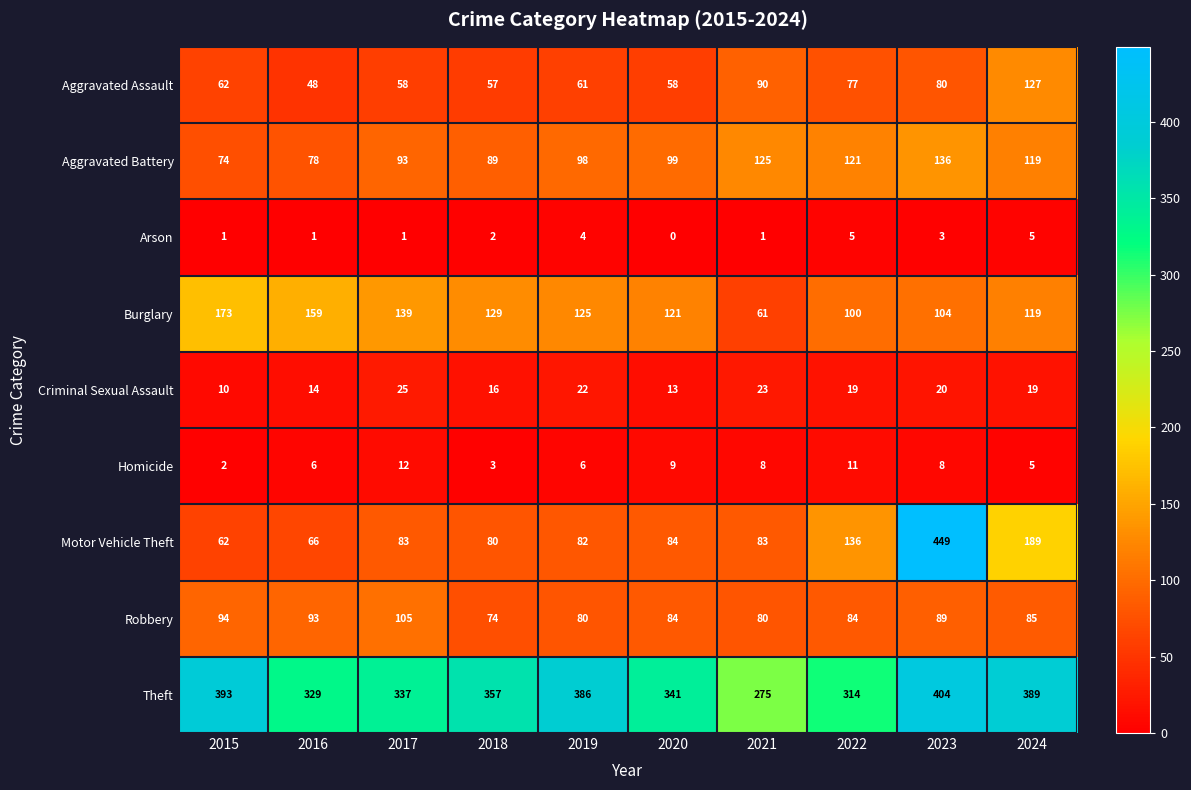

What is the minimum value for Theft?

275